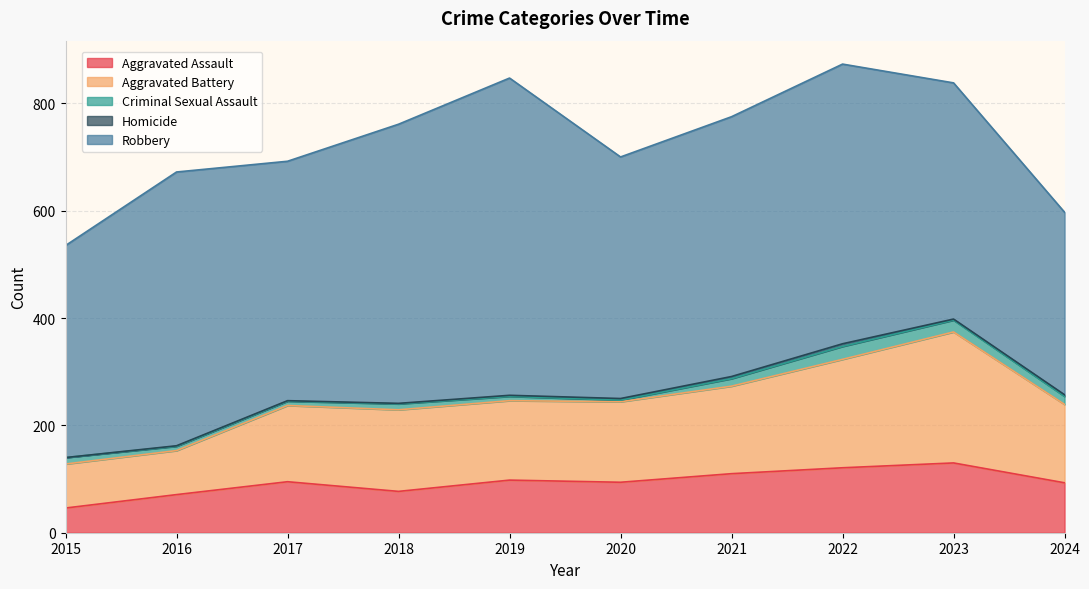

At which label does Criminal Sexual Assault first exceed 12?

2021